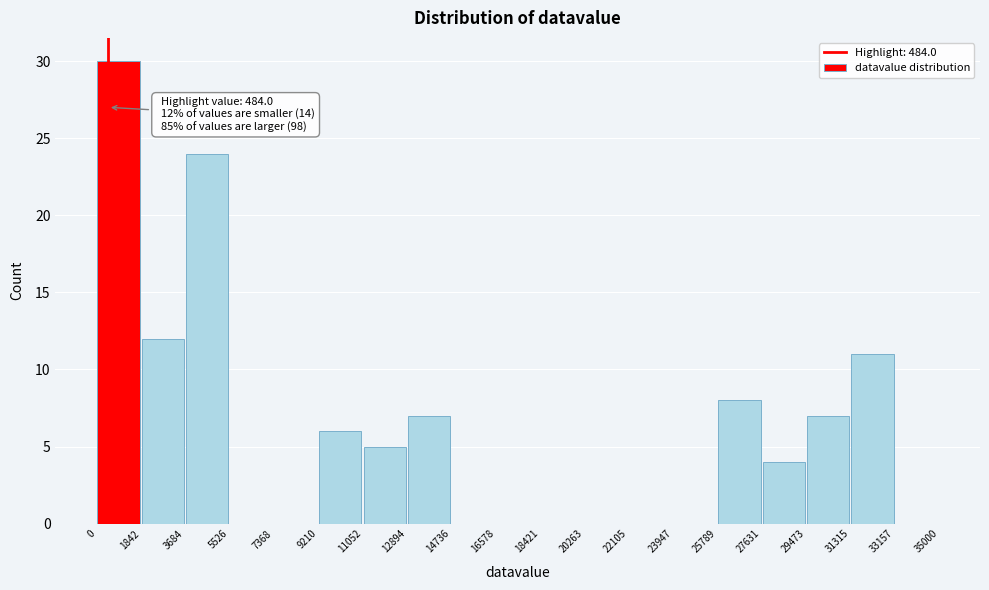

Over which range of the x-axis is the bar tallest?

0 to 1842